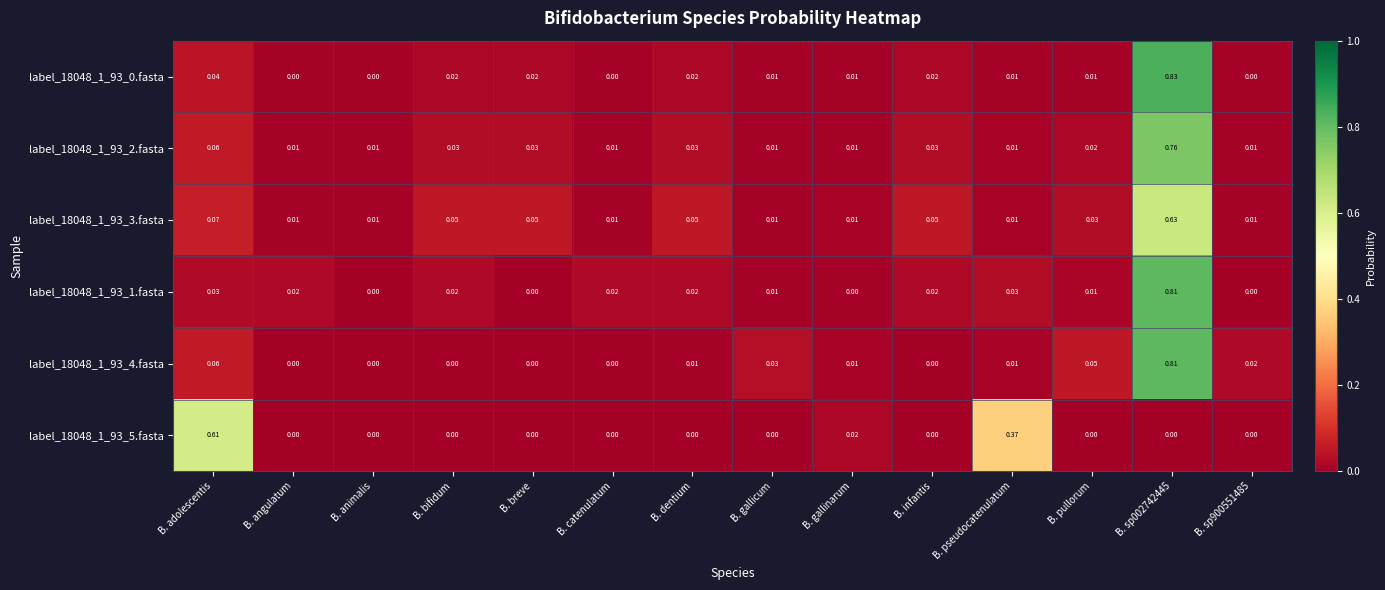

Which series has the widest spread of values?

label_18048_1_93_0.fasta